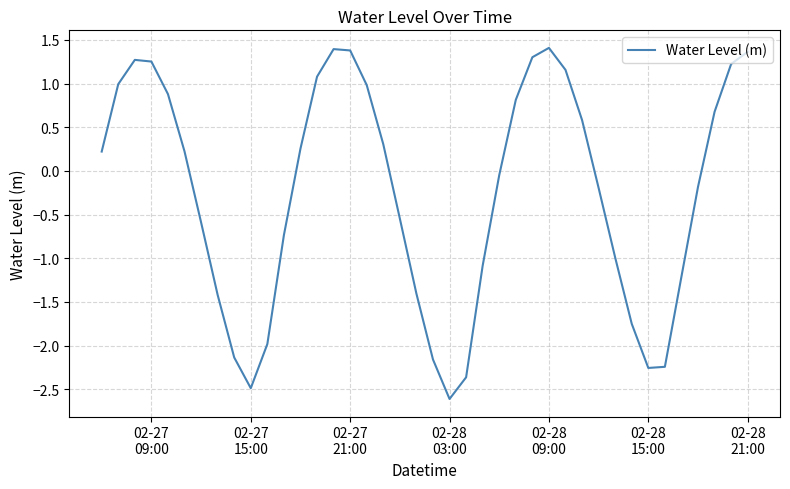

What is the smallest value displayed?

-2.6